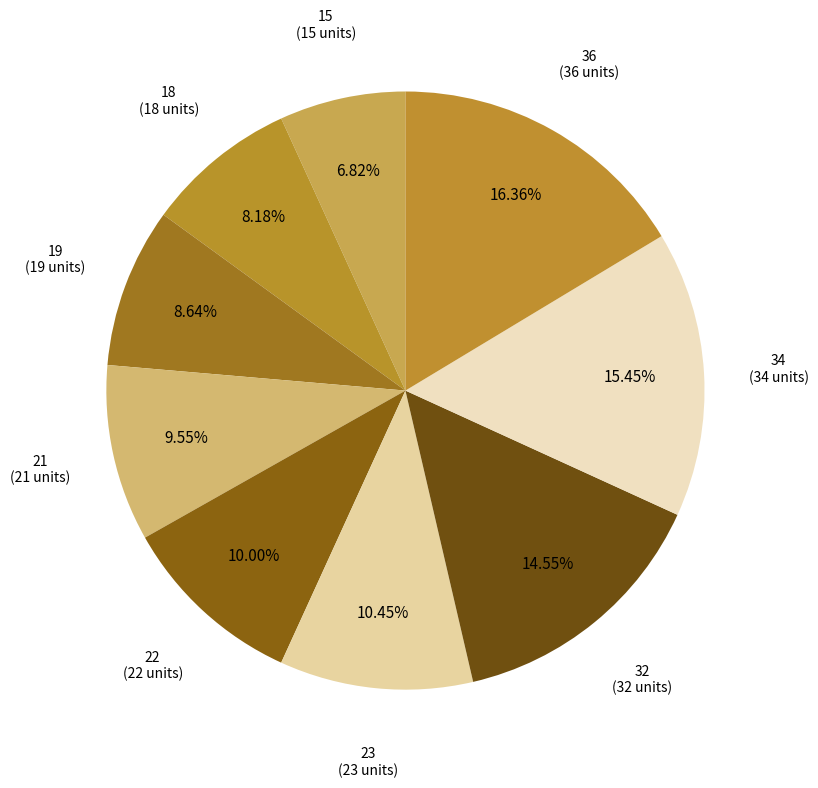

Does 18 account for over 50% of the chart?

No